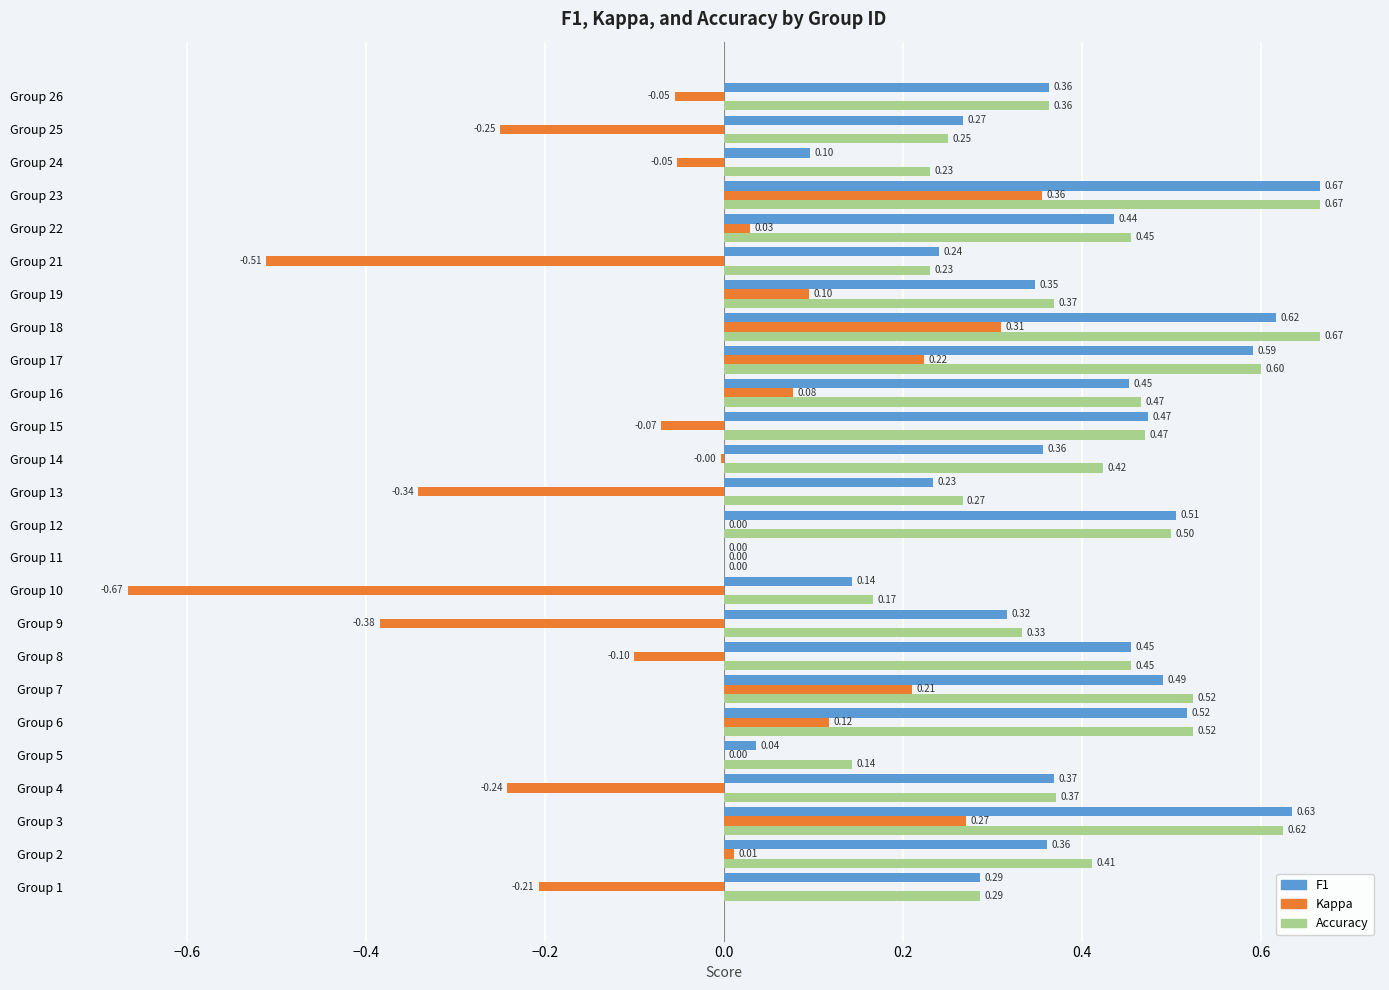

What is the total value across all series at Group 2?

0.8